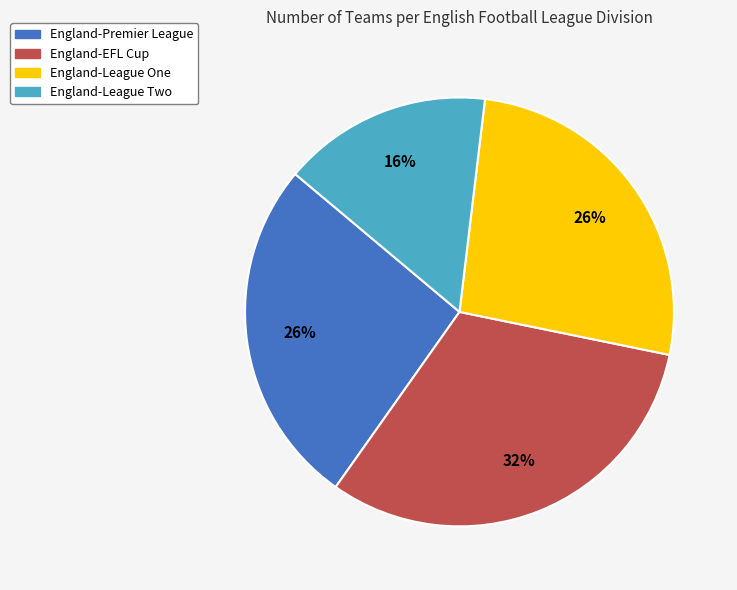

To the nearest percent, what percentage of the pie is England-Premier League?

26%